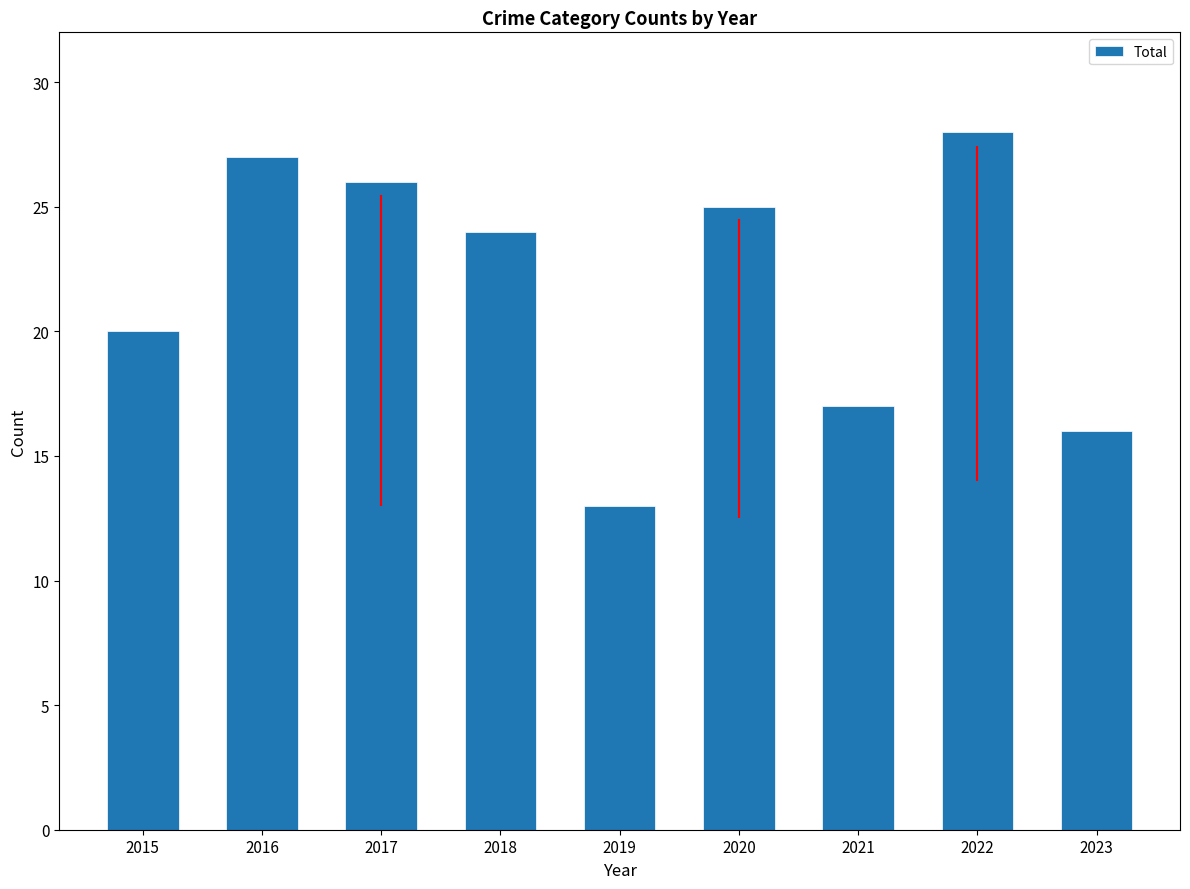

What is the maximum value shown in the chart?

28